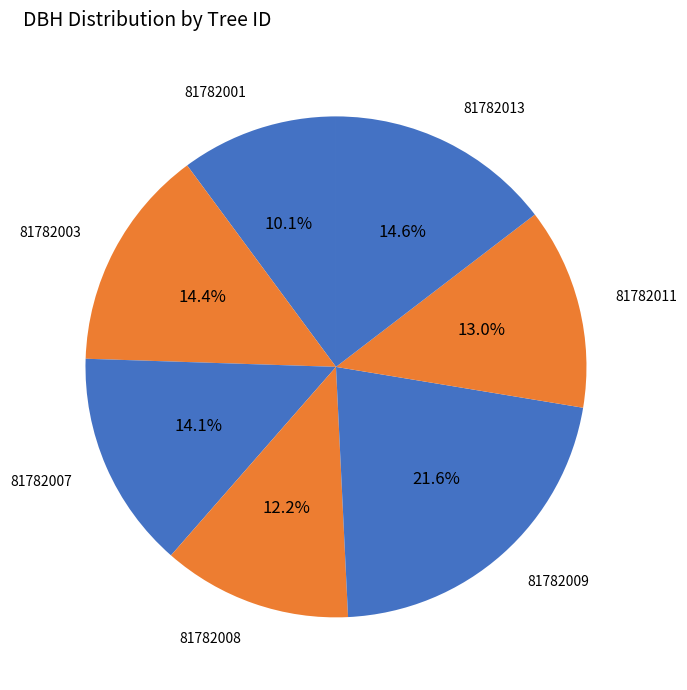

Which category has the smallest portion of the pie?

81782001